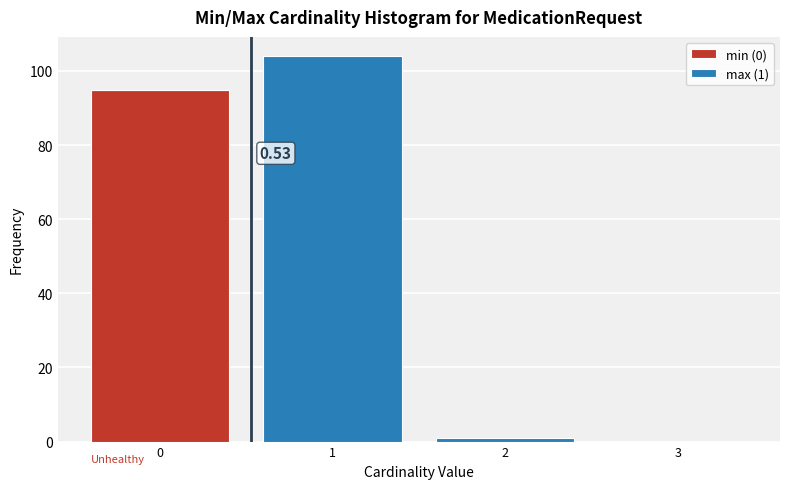

Which range on the x-axis has the tallest stacked bar (by total height)?

0.5 to 1.5